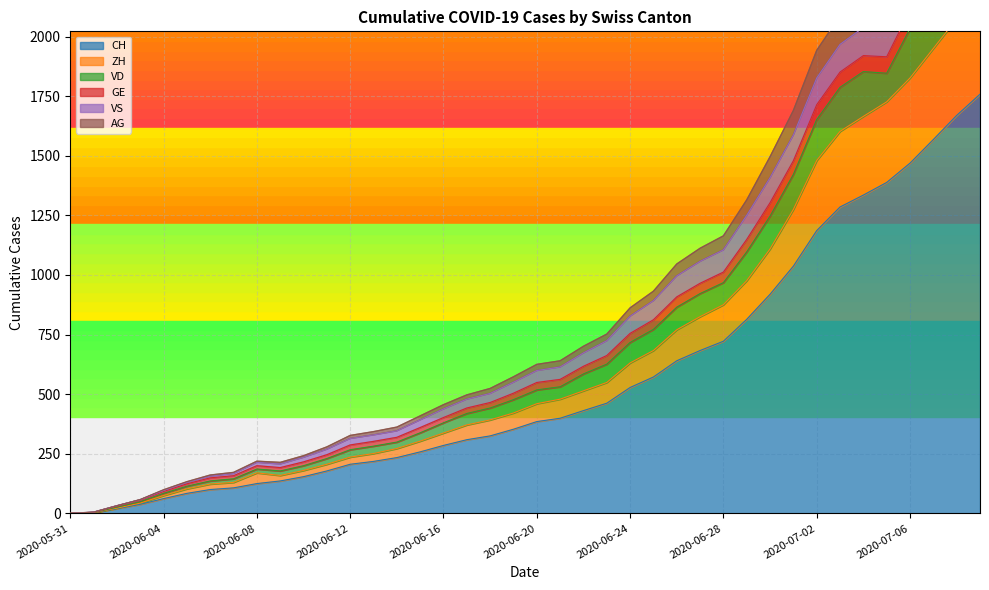

Count the number of data series in this chart.

6